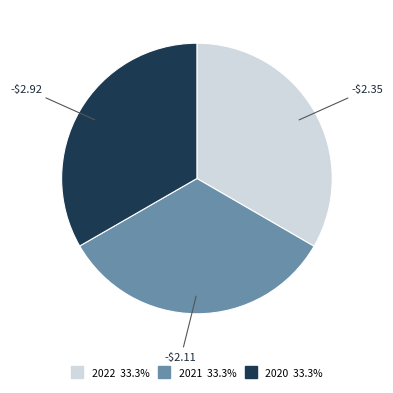

How many segments does this pie chart have?

3